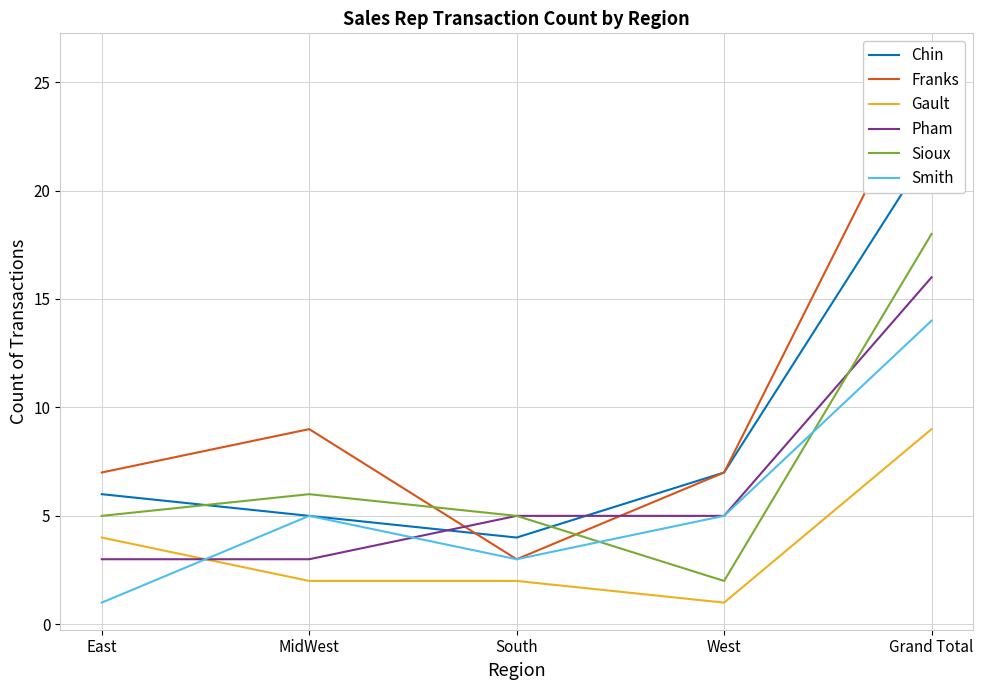

How many intersections are there between Sioux and Franks?

2